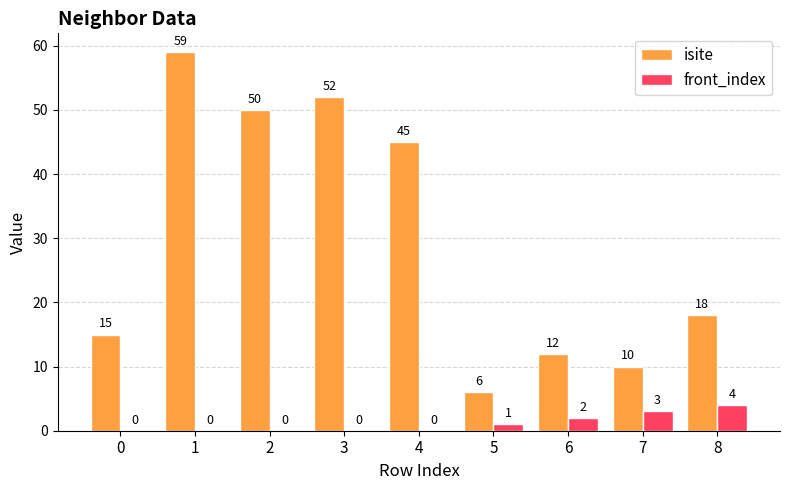

Between 3 and 8, which series saw the biggest shift?

isite